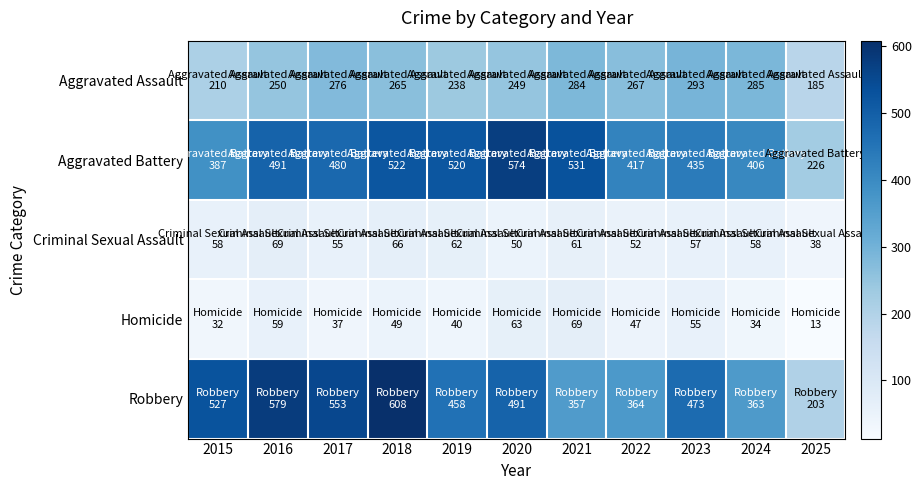

Reading left to right, extract all data points from this chart.

Aggravated Assault: 2015=210	2016=250	2017=276	2018=265	2019=238	2020=249	2021=284	2022=267	2023=293	2024=285	2025=185
Aggravated Battery: 2015=387	2016=491	2017=480	2018=522	2019=520	2020=574	2021=531	2022=417	2023=435	2024=406	2025=226
Criminal Sexual Assault: 2015=58	2016=69	2017=55	2018=66	2019=62	2020=50	2021=61	2022=52	2023=57	2024=58	2025=38
Homicide: 2015=32	2016=59	2017=37	2018=49	2019=40	2020=63	2021=69	2022=47	2023=55	2024=34	2025=13
Robbery: 2015=527	2016=579	2017=553	2018=608	2019=458	2020=491	2021=357	2022=364	2023=473	2024=363	2025=203